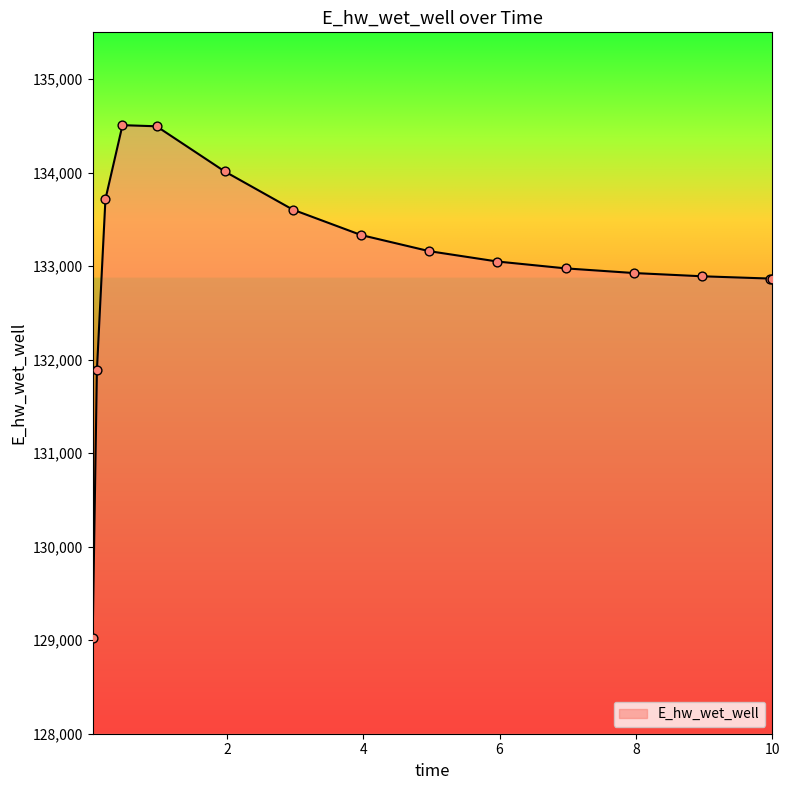

What is the maximum value shown in the chart?

134507.4